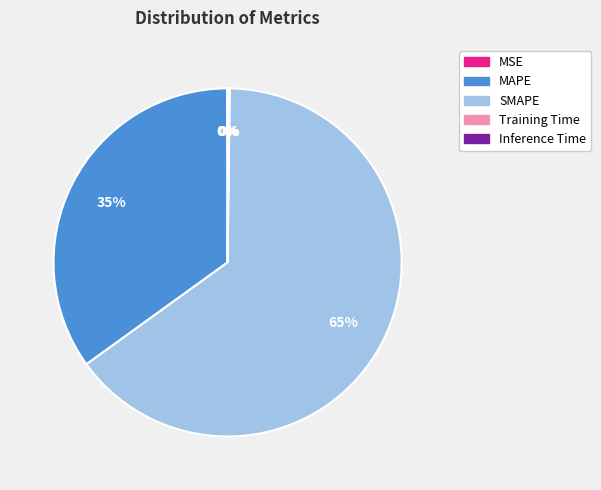

To the nearest percent, what portion does SMAPE represent?

65%